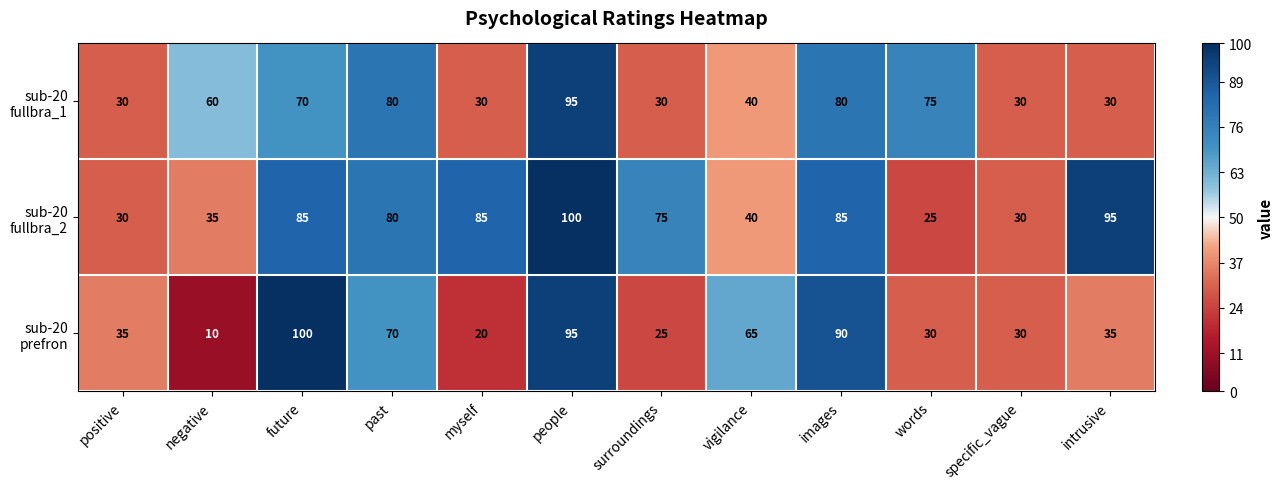

At which category is the sum across all series the highest?

people